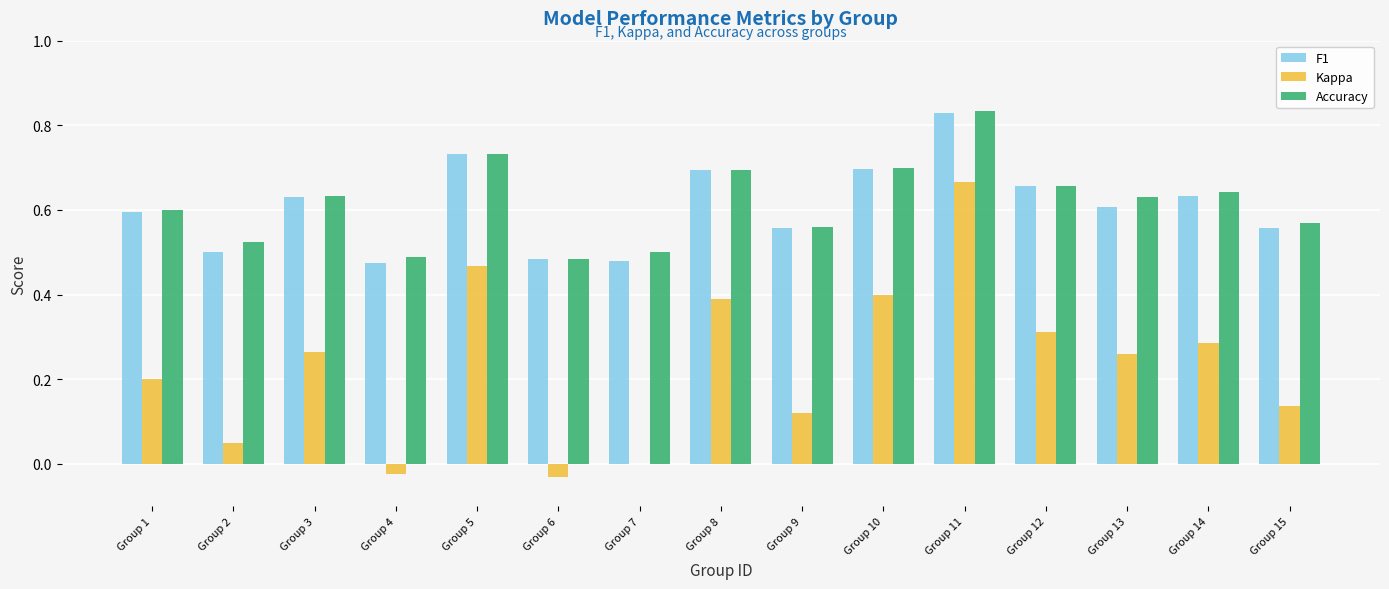

How many series are shown in this chart?

3